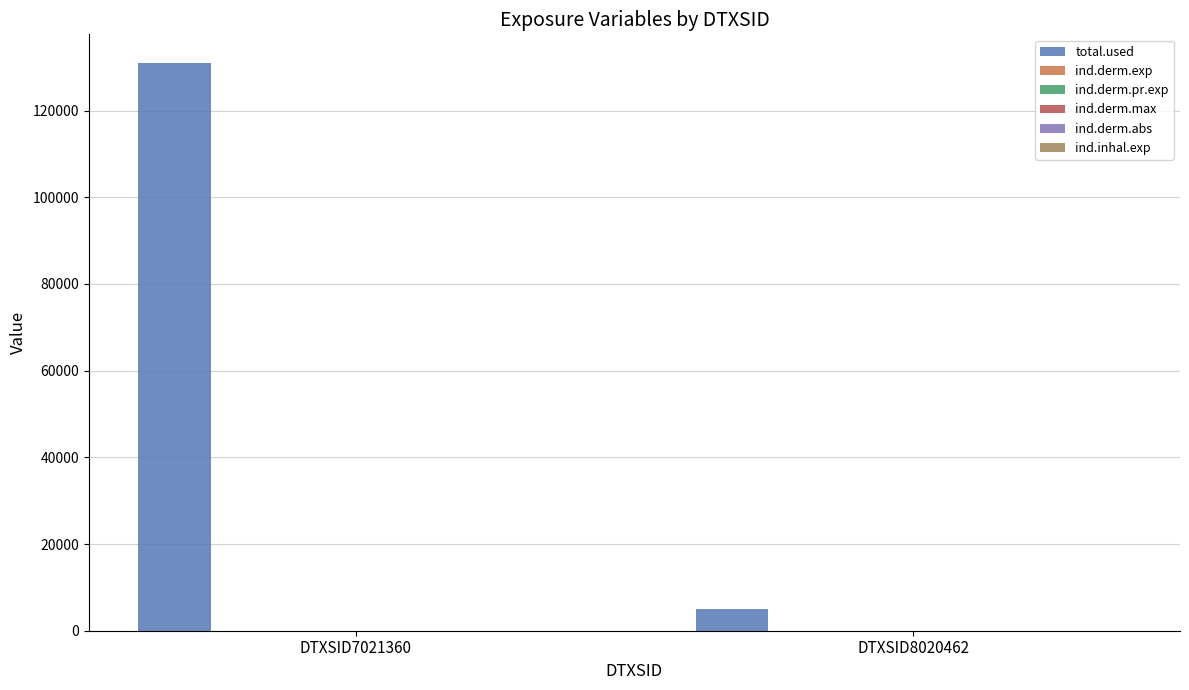

What is the greatest value displayed?

131033.8